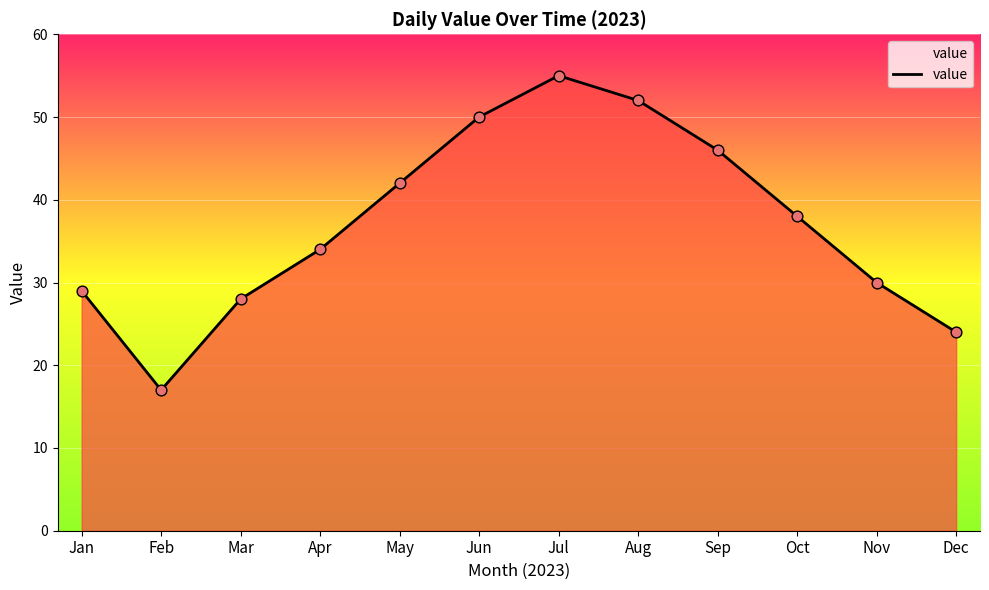

What is the change in value from Jun to Sep?

-4